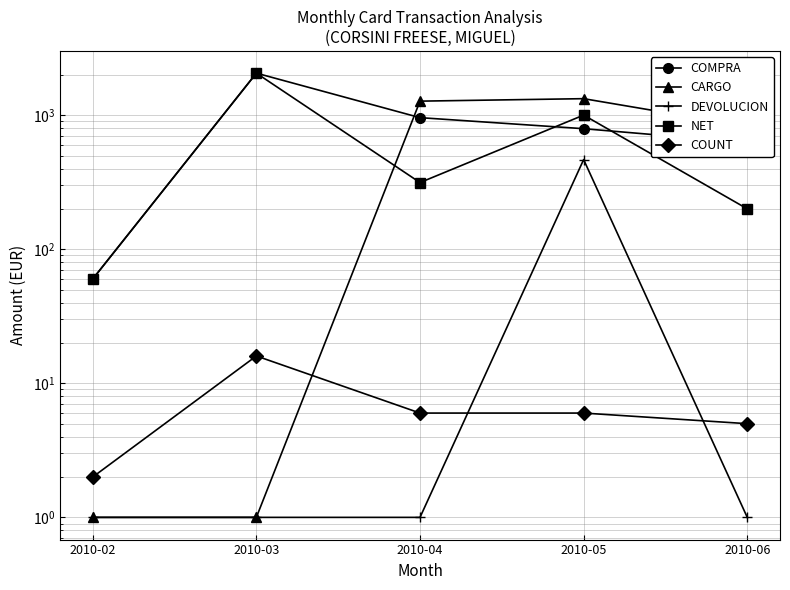

What is the lowest value of the CARGO series?

1.0